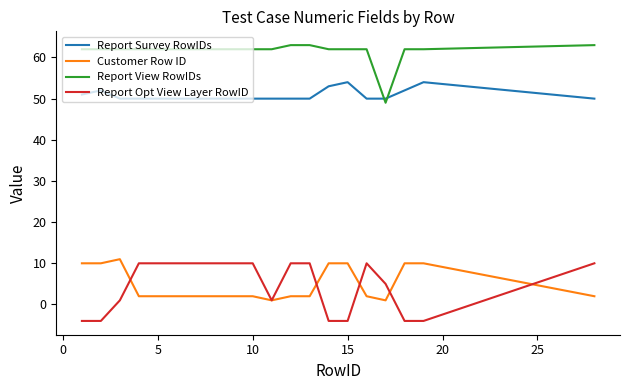

What are all the series names shown in the legend?

Report Survey RowIDs, Customer Row ID, Report View RowIDs, Report Opt View Layer RowID